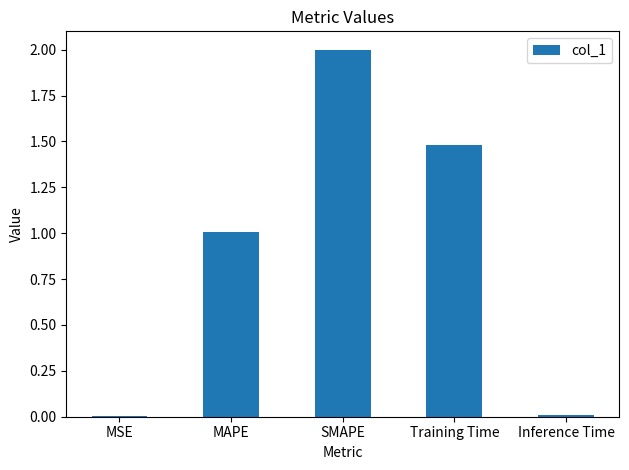

What is the sum of all values?

4.5